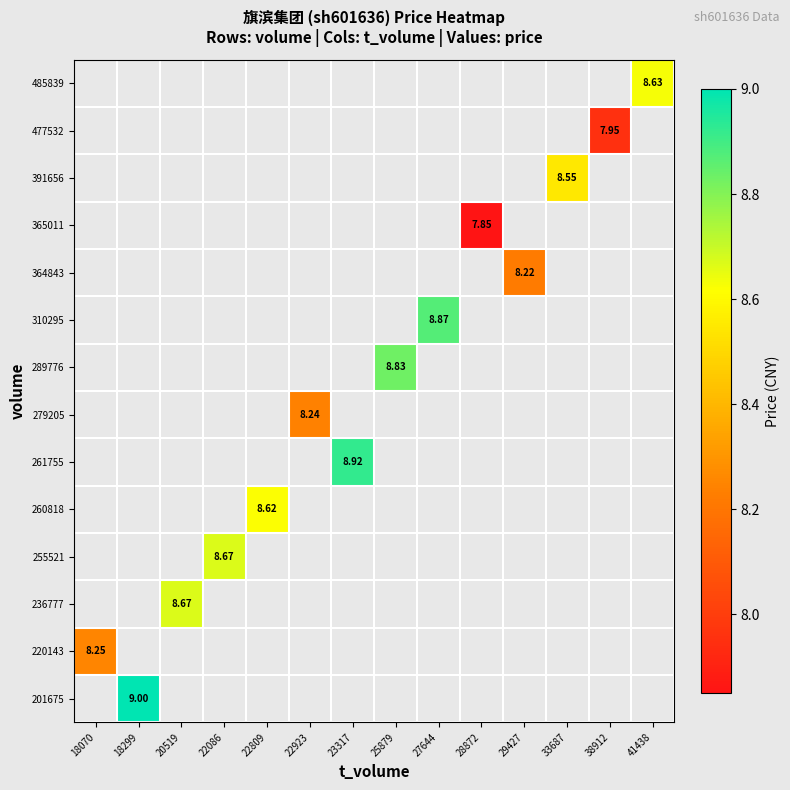

At which category does the chart reach its peak across all series?

18299